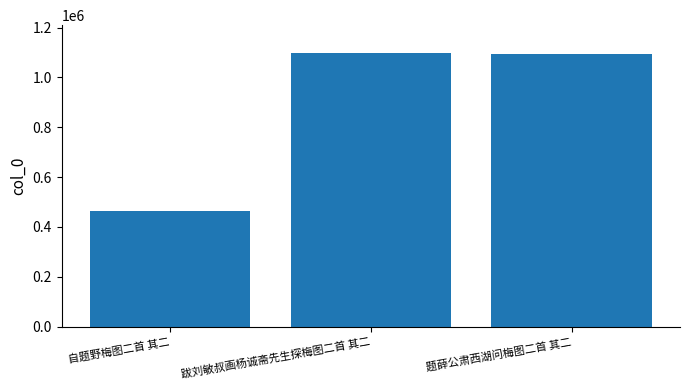

At which category does the chart reach its minimum across all series?

自题野梅图二首 其二